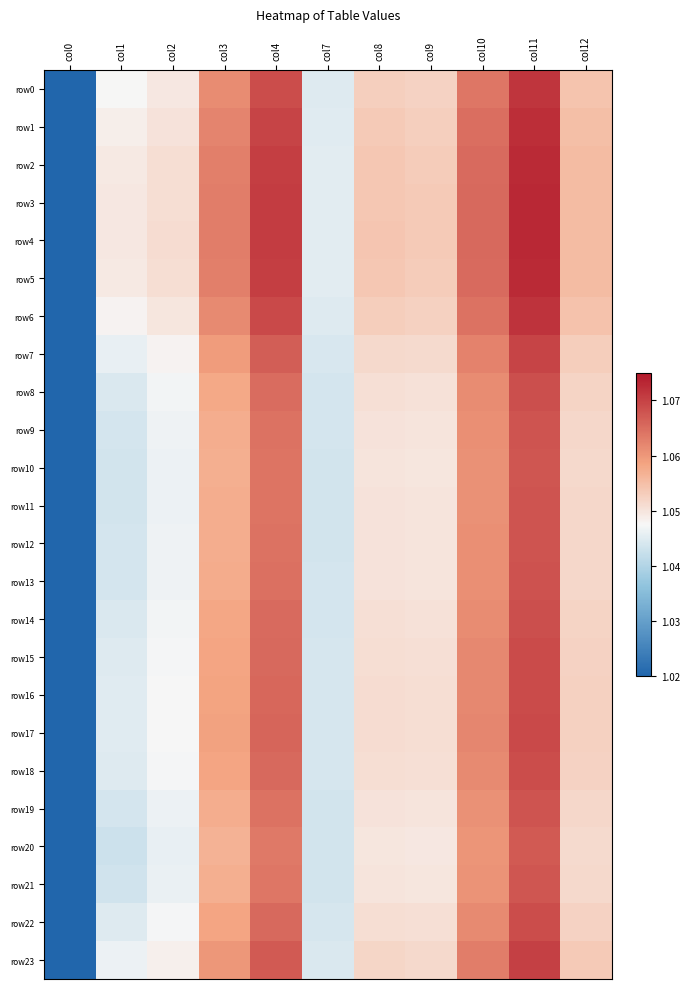

Count the number of data series in this chart.

24